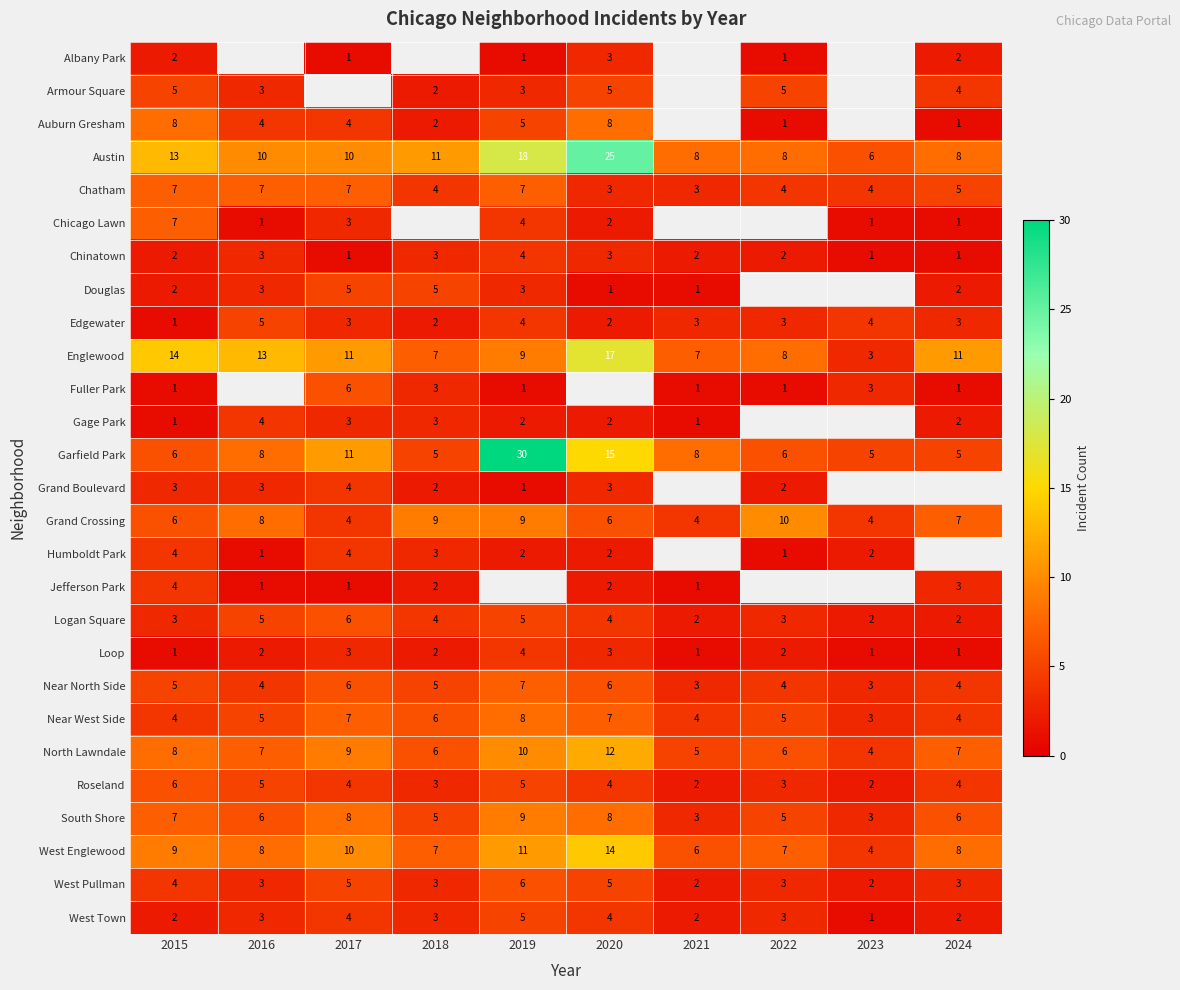

Is the value of West Englewood at 2024 greater than the value of Grand Boulevard at 2018?

Yes